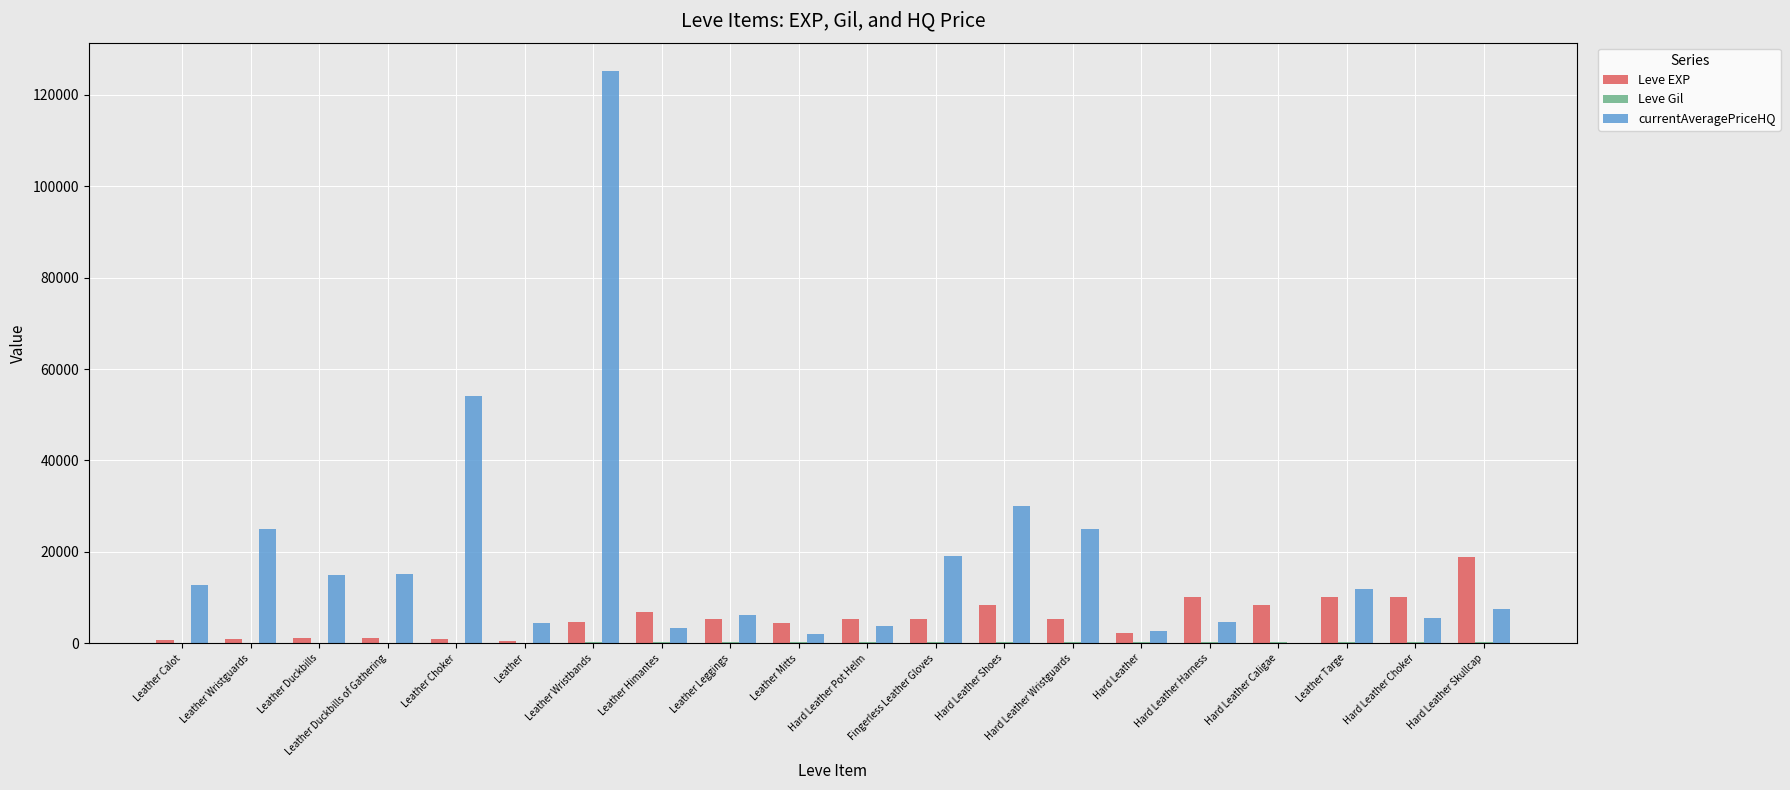

How many groups of bars are there?

20